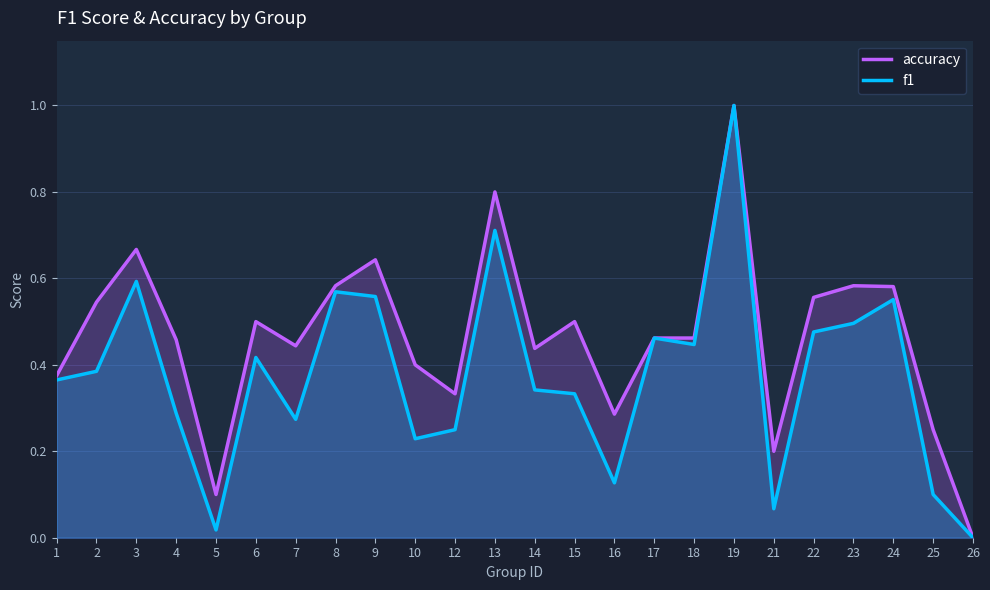

True or false: f1 has more than 0 points higher than both neighbors.

True